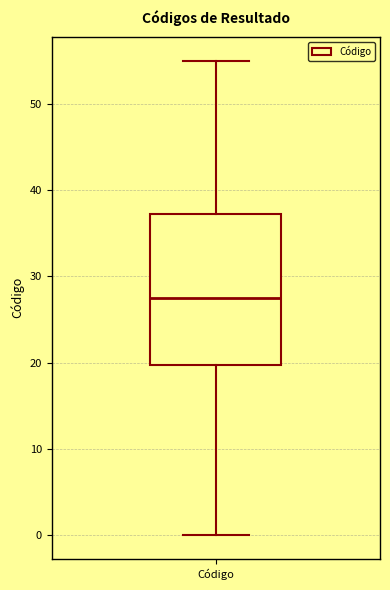

Read this box plot against the y-axis: the position of the median line, the range covered by the box, and the ends of both whiskers. The values are not printed on the chart, so give them approximately, as read against the axis.

median 28, box 20 to 37, whiskers 0 to 55